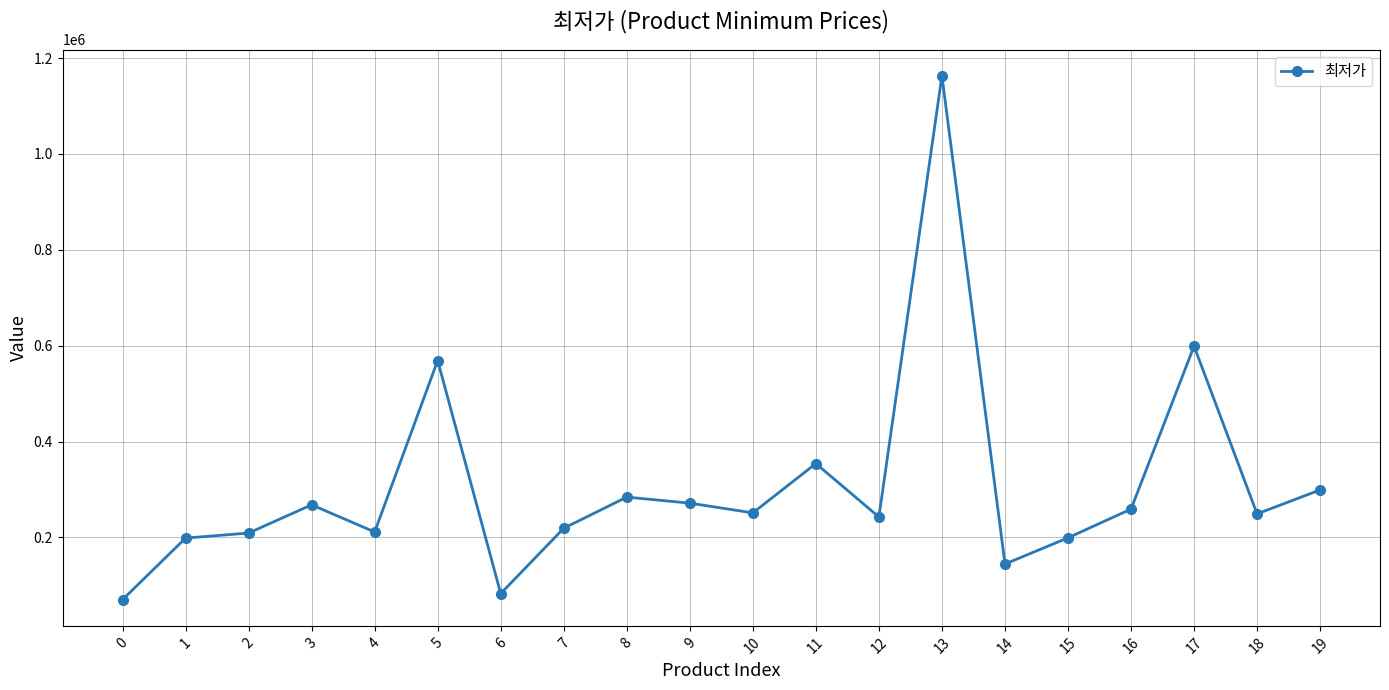

At which label does the data first exceed 251100?

3